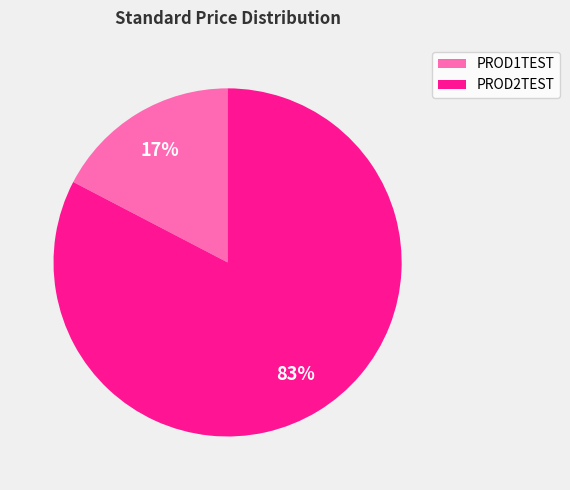

The PROD2TEST slice represents 83% of the pie. True or false?

True